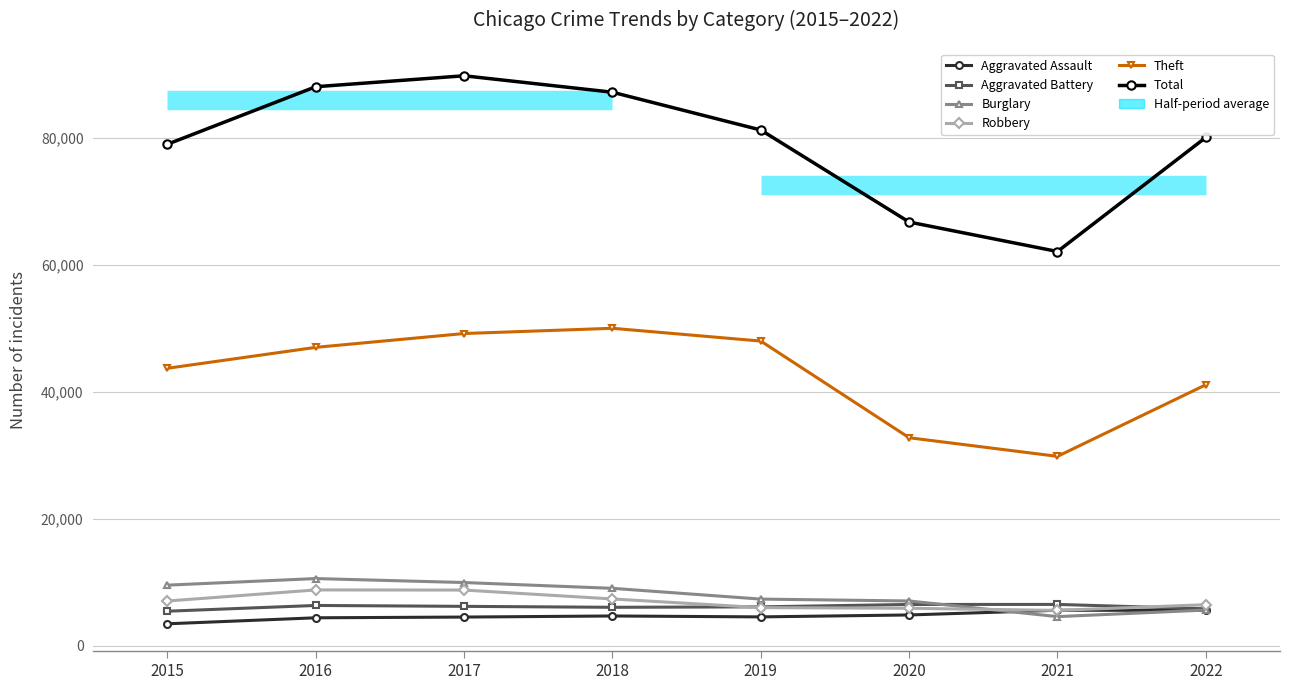

At which label is Burglary closest to 7611?

2019